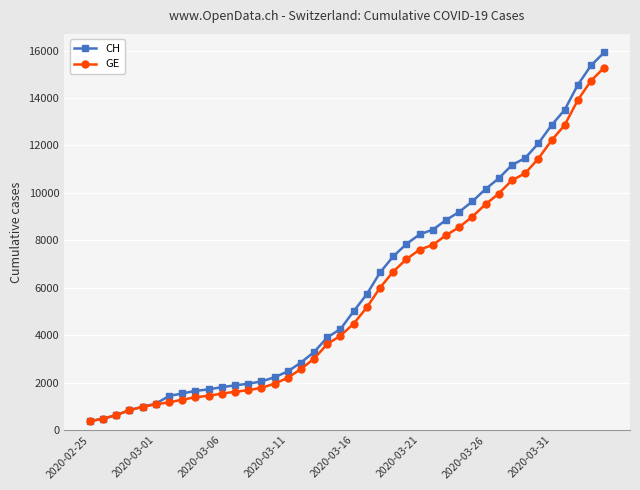

Which series has the largest range (max minus min)?

CH